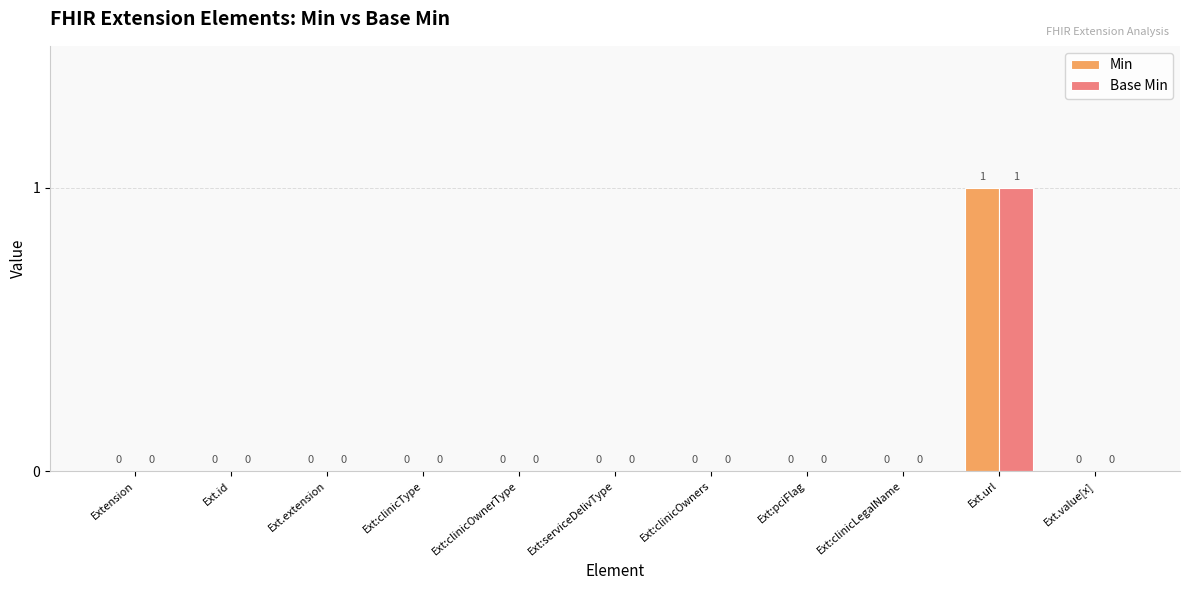

Is it true that Base Min equals 0 at Ext:clinicType?

True